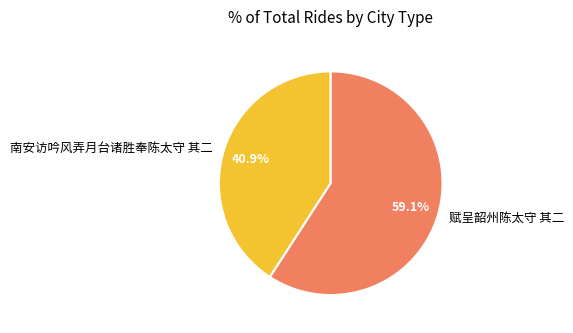

The 南安访吟风弄月台诸胜奉陈太守 其二 slice represents 41% of the pie. True or false?

True